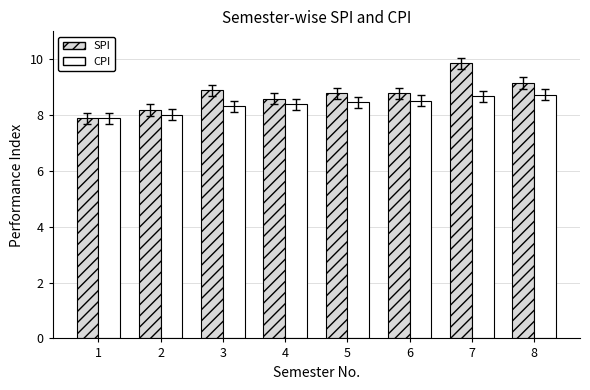

Rank the series at 3 from highest to lowest value.

SPI, CPI